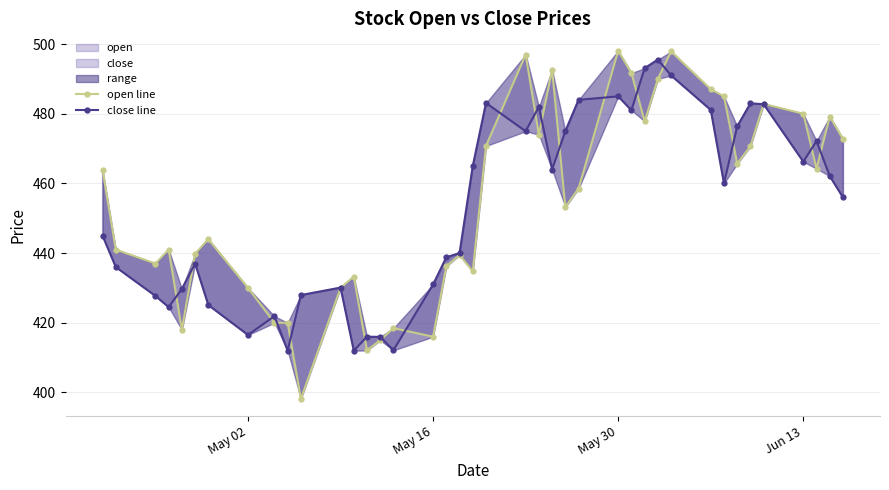

Rank the series by their maximum value, from lowest to highest.

close line, open line